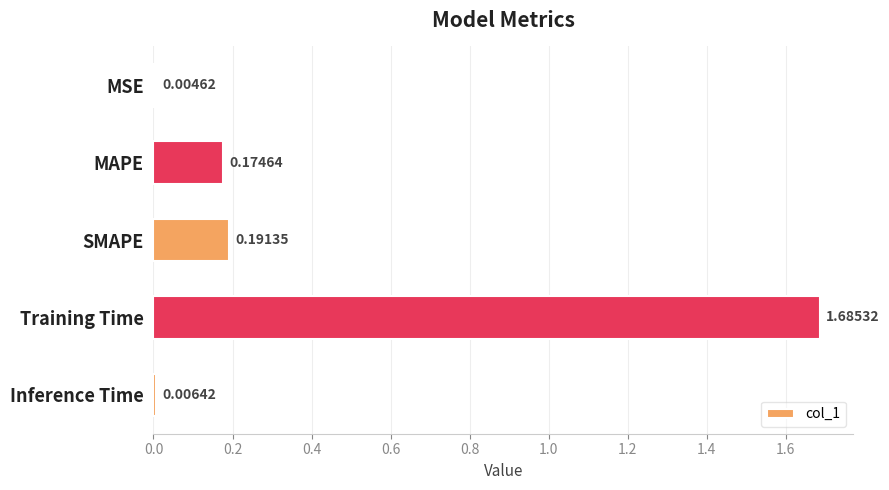

Where is the data nearest to the value 0?

MSE